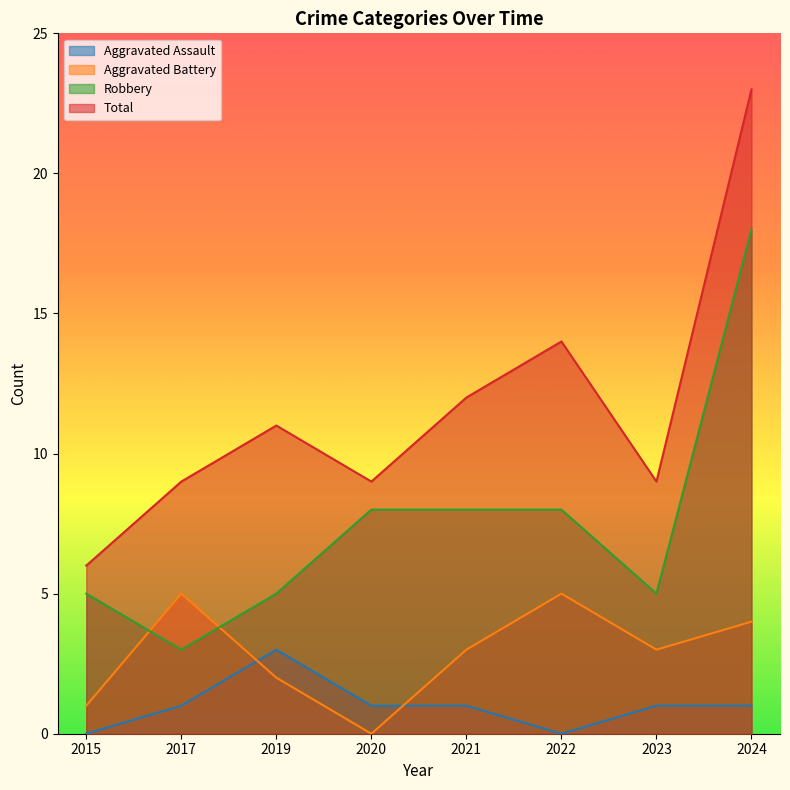

The value of Aggravated Assault at 2015 is 1. True or false?

False